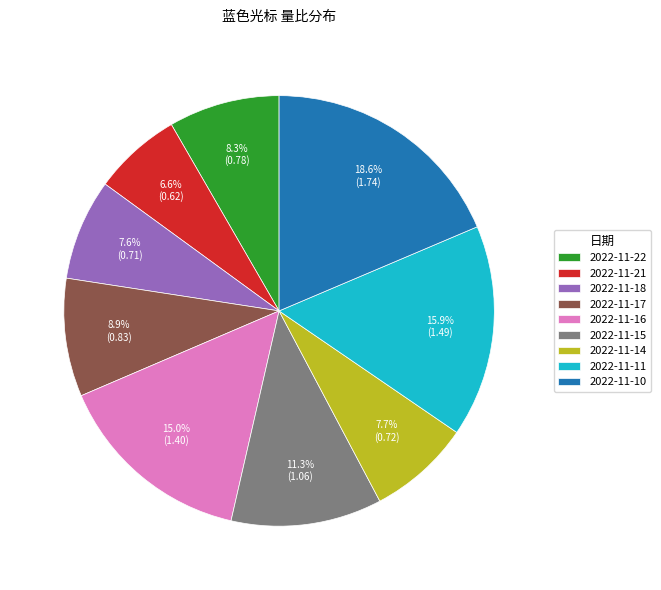

True or false: 2022-11-22 accounts for 16% of the total.

False